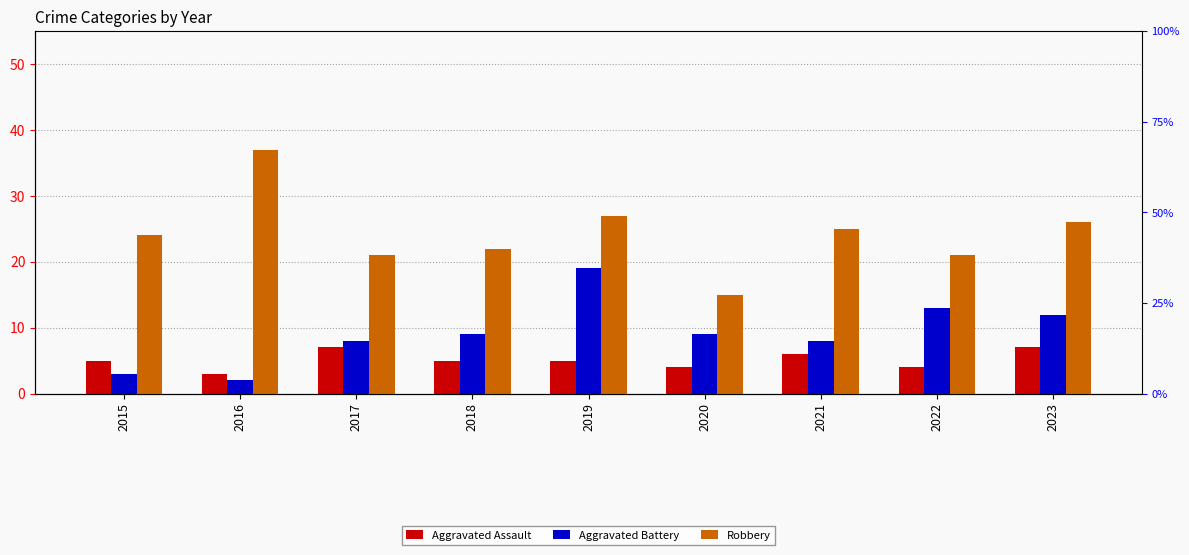

How many distinct data groups are displayed?

3